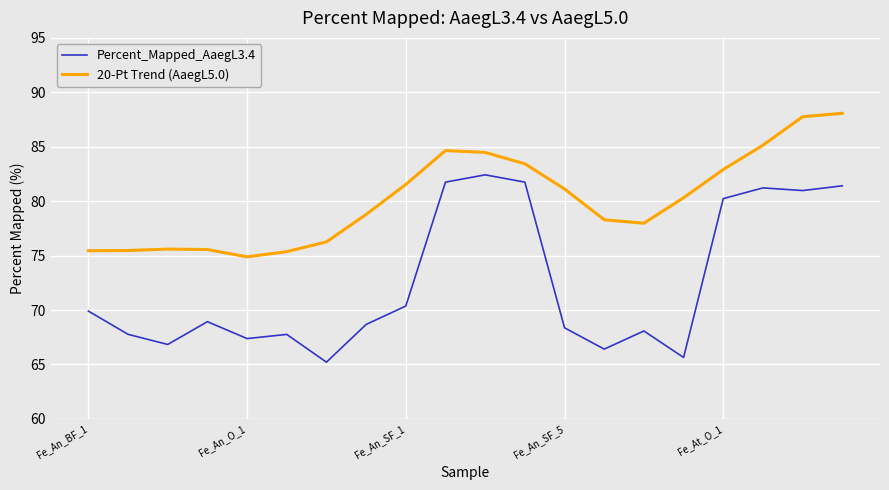

Which series has the largest range (max minus min)?

Percent_Mapped_AaegL3.4